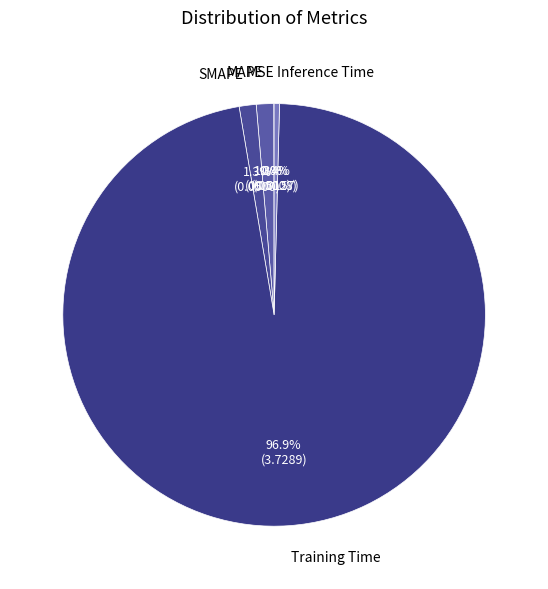

Which has a higher value, Training Time or SMAPE?

Training Time